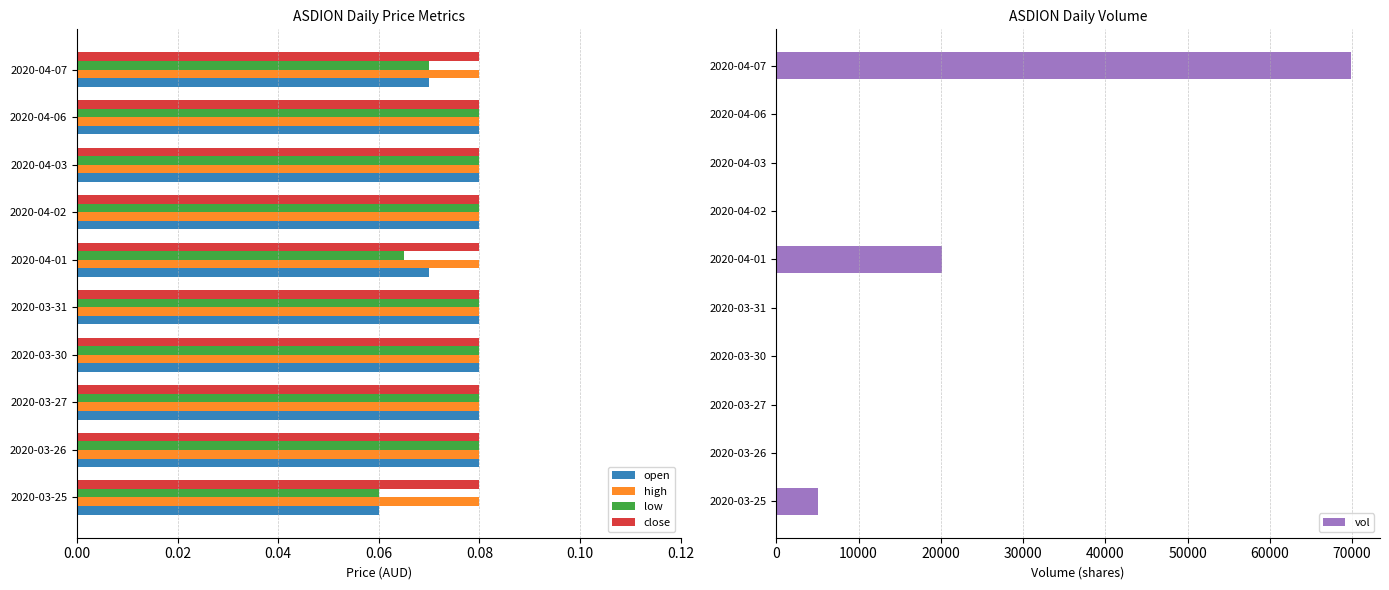

What is the sum of all high values?

0.8